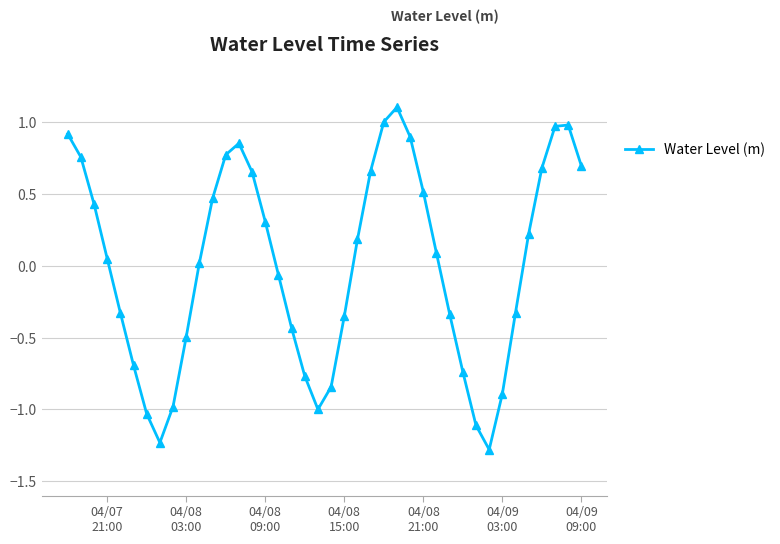

What is the value of the 32nd point from the left?

-1.1